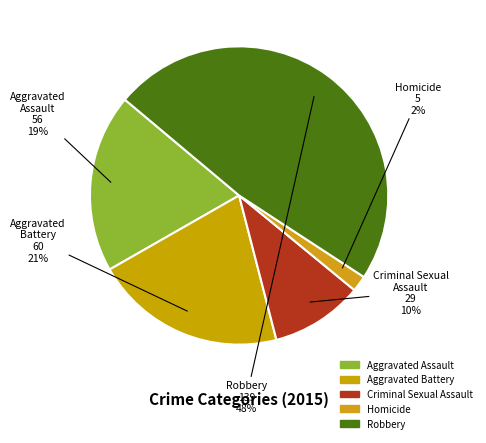

Which slice is the largest?

Robbery